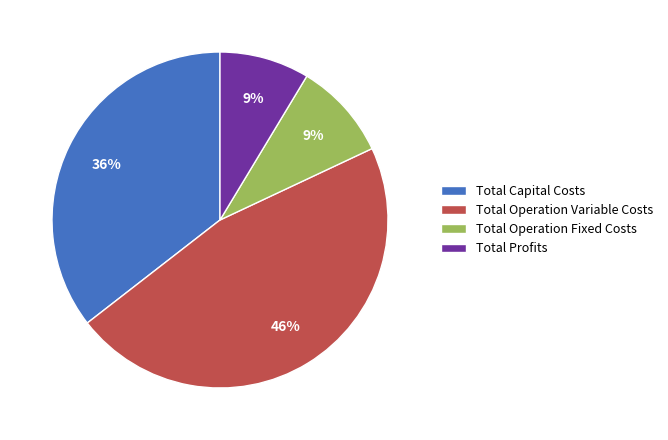

What percentage is the Total Operation Fixed Costs slice, to the nearest percent?

9%